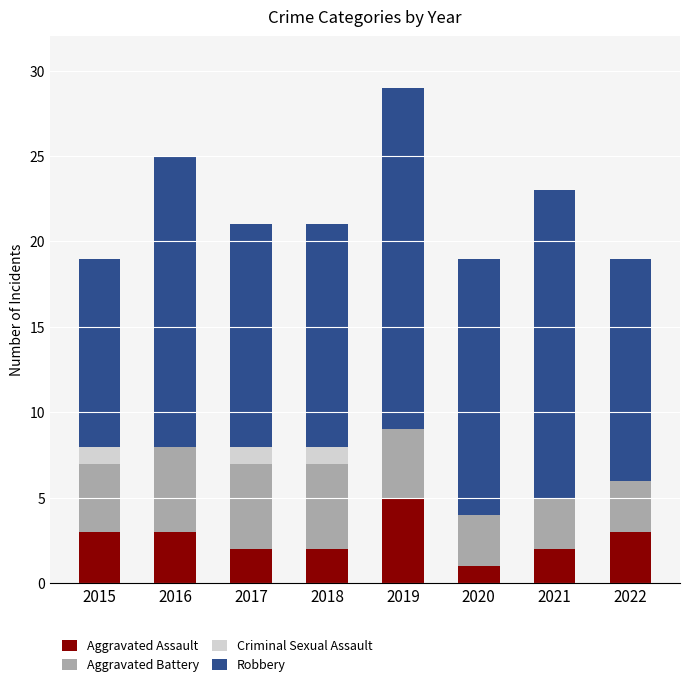

What are all the series names shown in the legend?

Aggravated Assault, Aggravated Battery, Criminal Sexual Assault, Robbery